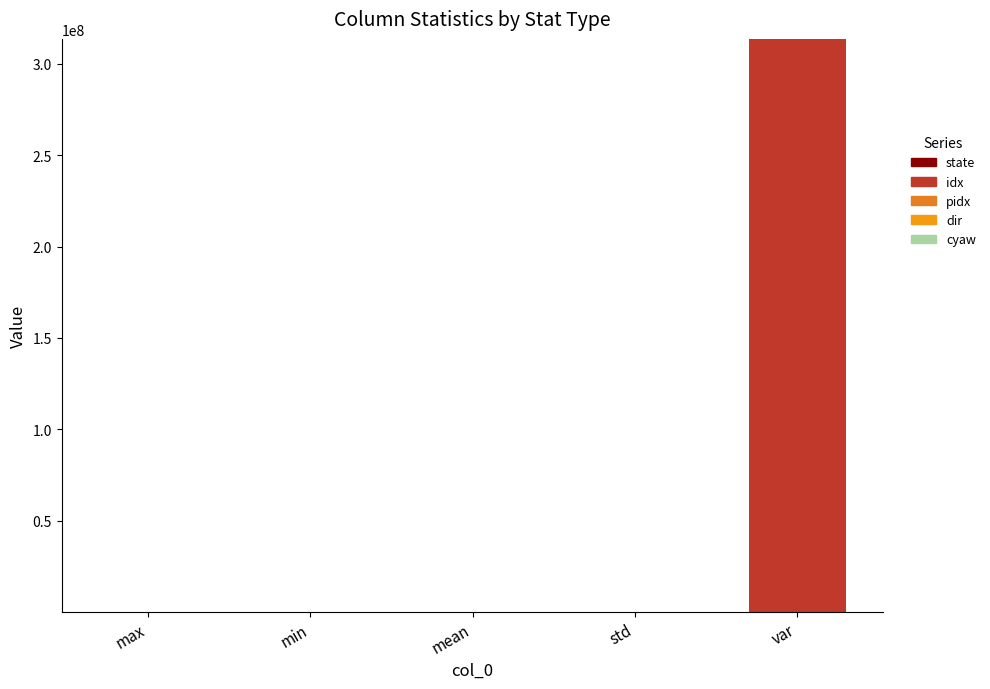

Count the number of categories in the chart.

5